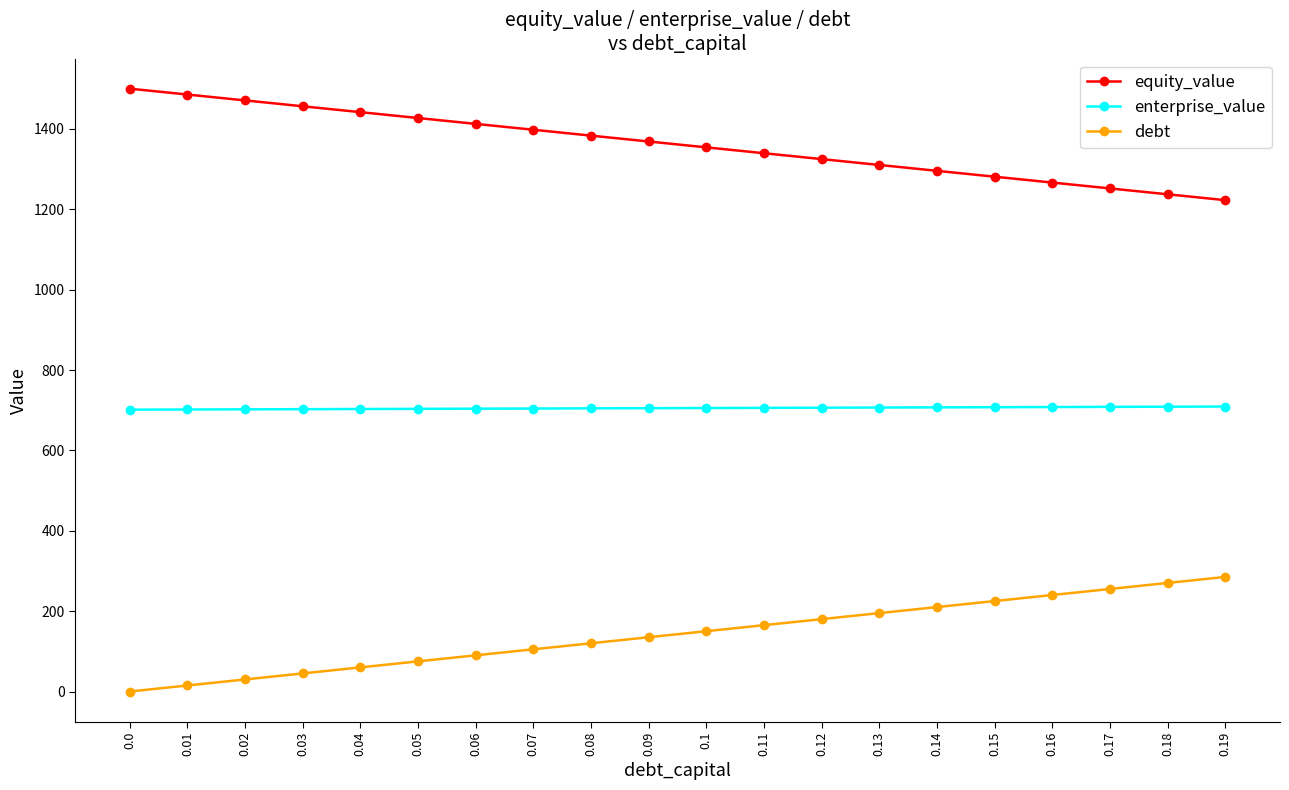

At how many categories does at least one series exceed 1038?

20